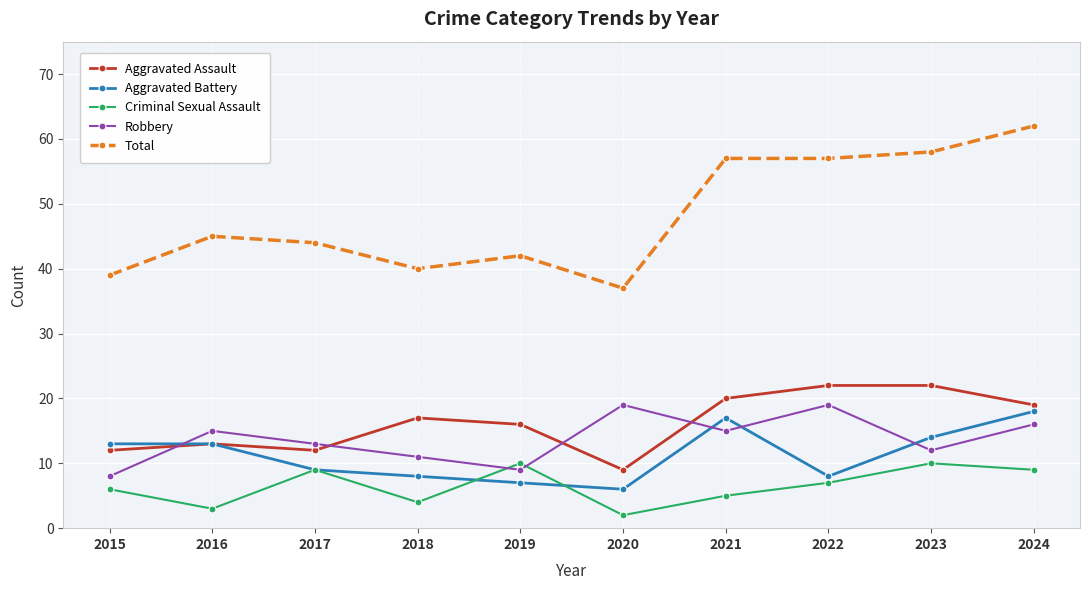

Between which two adjacent categories do Robbery and Aggravated Assault first intersect?

2015 and 2016